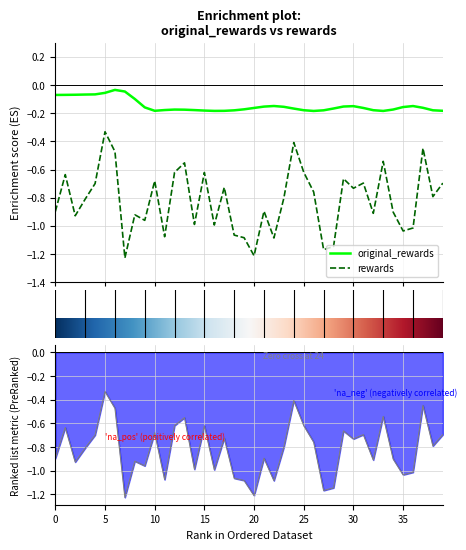

At which label does original_rewards reach its peak?

6